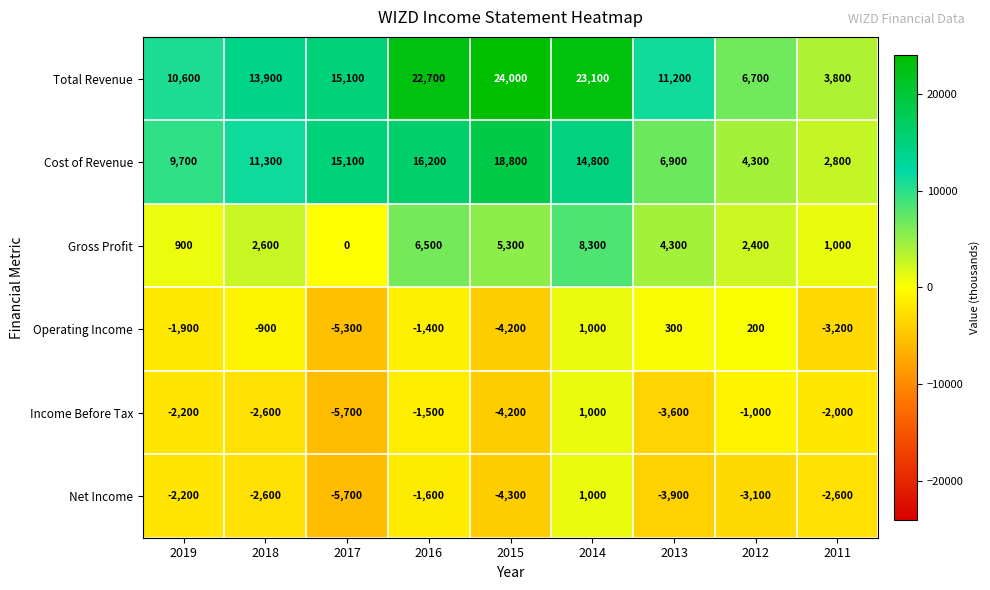

What is the total value across all series at 2014?

49200